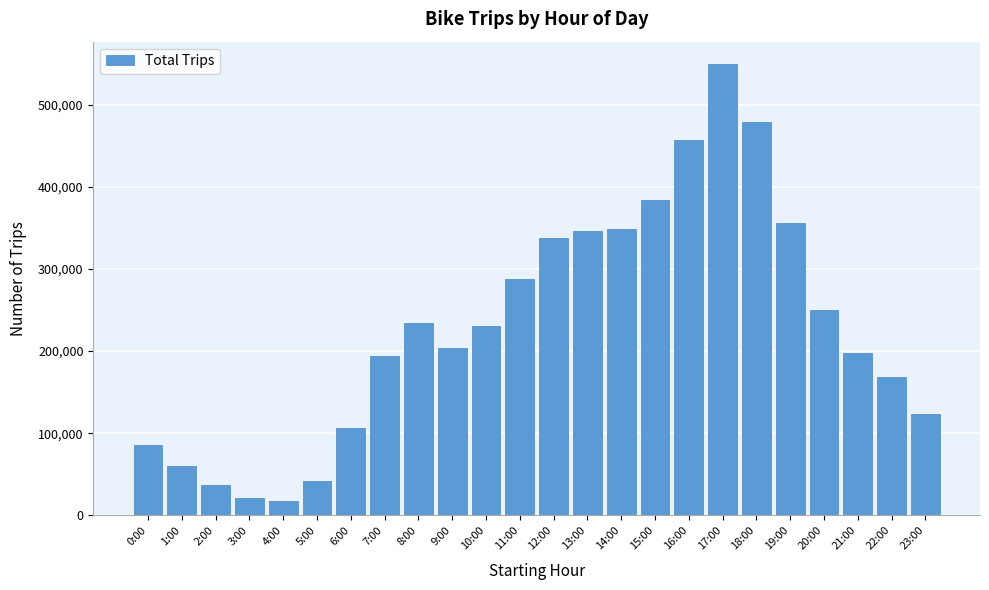

The value at 13:00 is 346258. True or false?

True